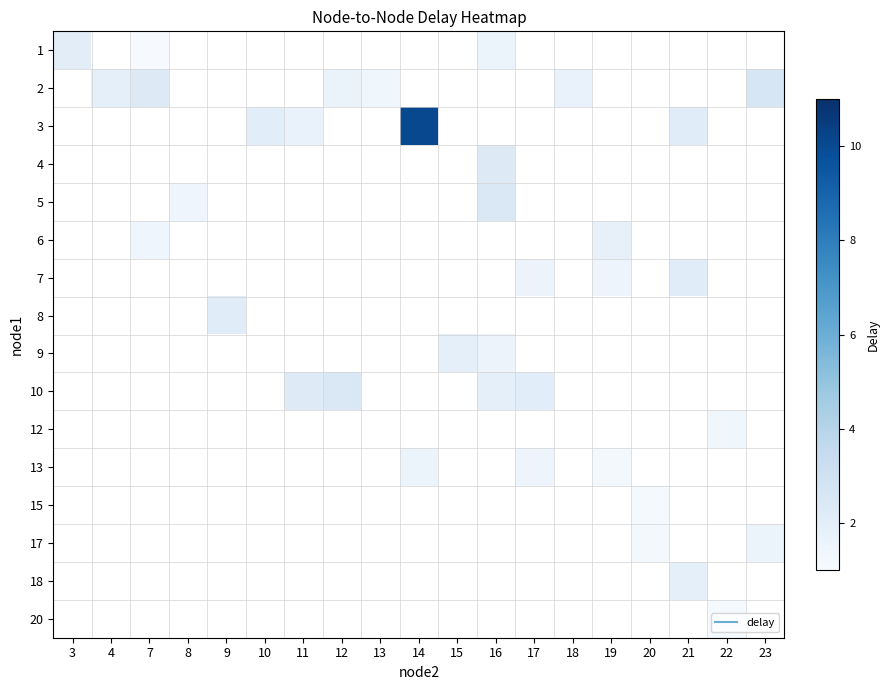

Between 22 and 18, which is larger?

18